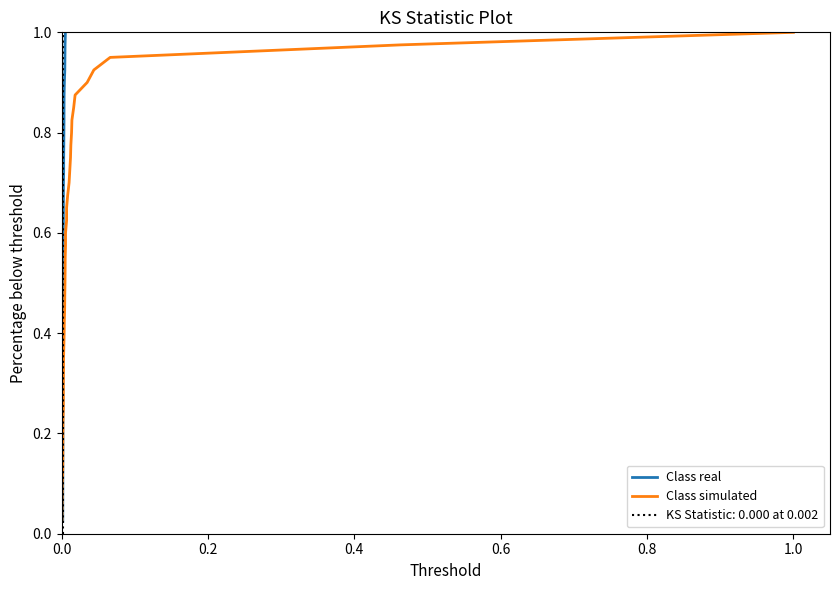

What is the value of the Class real point at the 13th from the left?

0.3